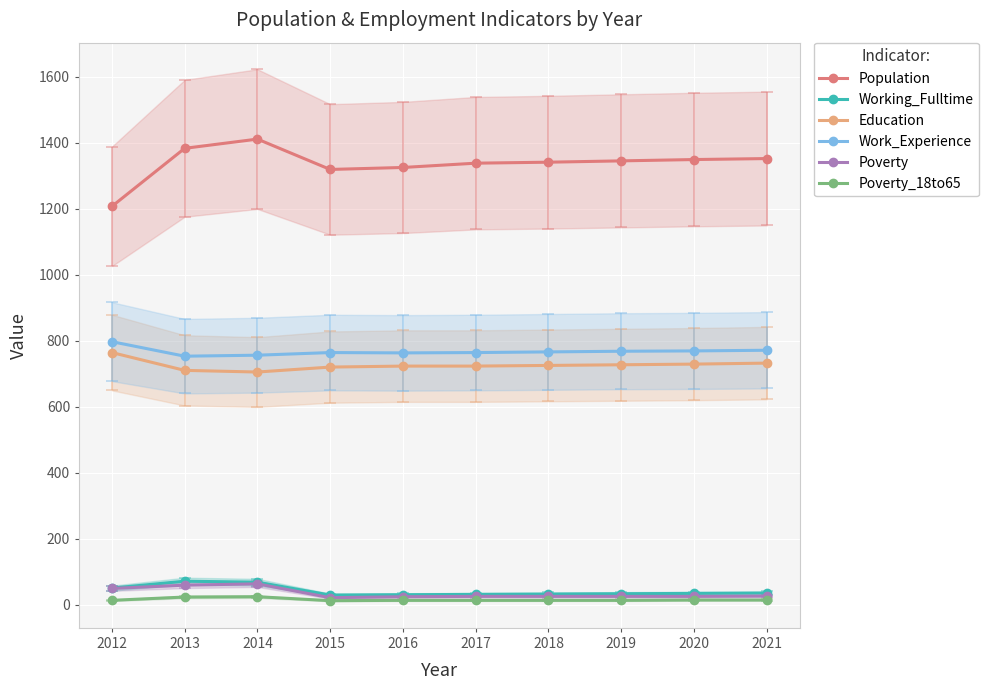

Where is the first local maximum for Working_Fulltime?

2013